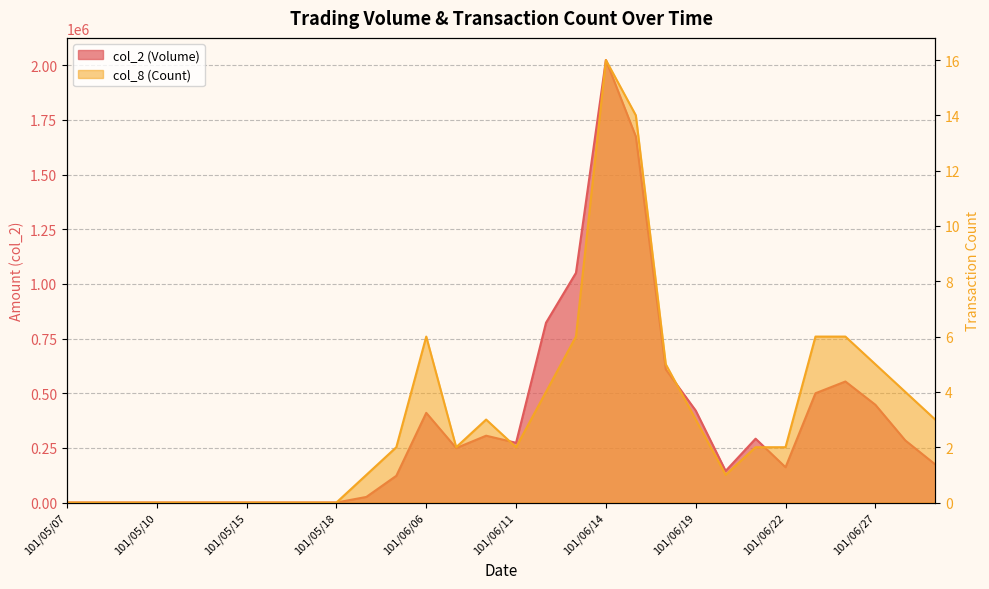

Reading right to left, list all the values displayed in this chart.

col_1: 101/06/29=174330	101/06/28=284060	101/06/27=447240	101/06/26=553640	101/06/25=499870	101/06/22=161400	101/06/21=292050	101/06/20=144540	101/06/19=420750	101/06/18=608850	101/06/15=1674420	101/06/14=2024240	101/06/13=1050500	101/06/12=822420	101/06/11=273260	101/06/08=305690	101/06/07=249060	101/06/06=410220	101/06/05=122250	101/06/04=25600	101/05/18=0	101/05/17=0	101/05/16=0	101/05/15=0	101/05/14=0	101/05/11=0	101/05/10=0	101/05/09=0	101/05/08=0	101/05/07=0
col_8: 101/06/29=3	101/06/28=4	101/06/27=5	101/06/26=6	101/06/25=6	101/06/22=2	101/06/21=2	101/06/20=1	101/06/19=3	101/06/18=5	101/06/15=14	101/06/14=16	101/06/13=6	101/06/12=4	101/06/11=2	101/06/08=3	101/06/07=2	101/06/06=6	101/06/05=2	101/06/04=1	101/05/18=0	101/05/17=0	101/05/16=0	101/05/15=0	101/05/14=0	101/05/11=0	101/05/10=0	101/05/09=0	101/05/08=0	101/05/07=0